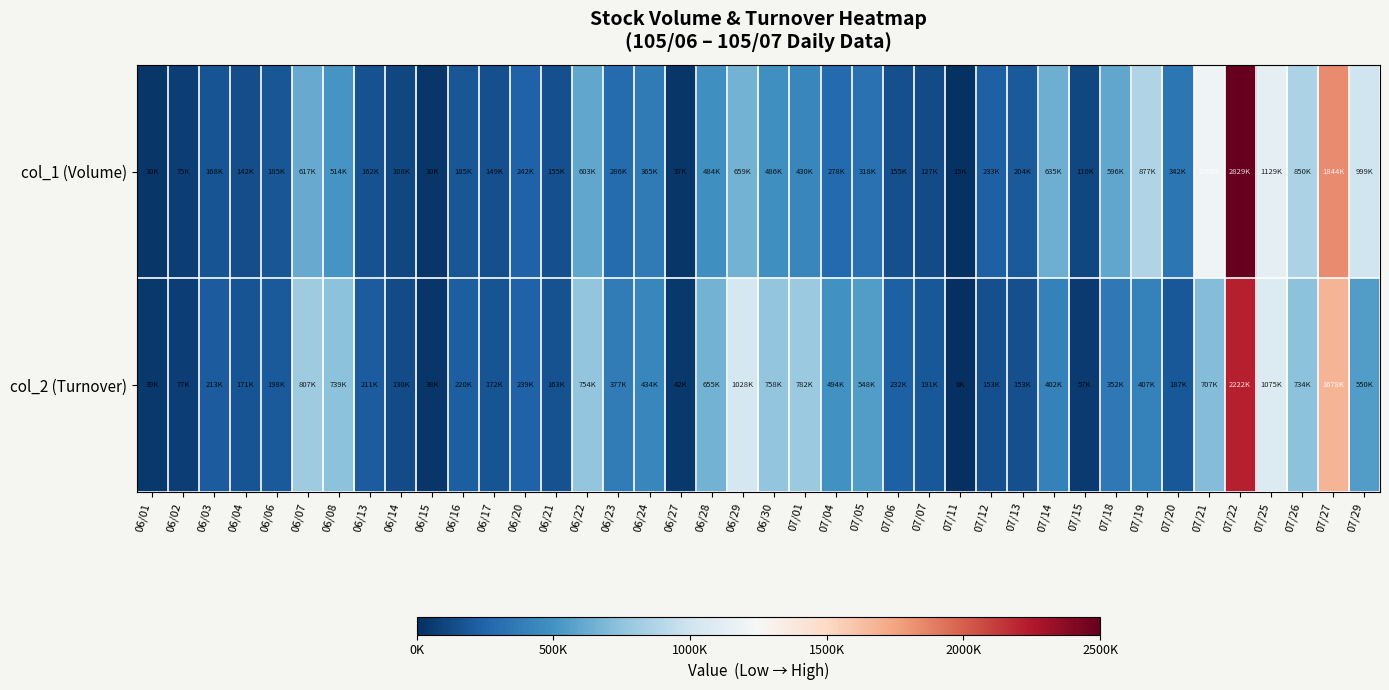

How many categories are shown in the chart?

40